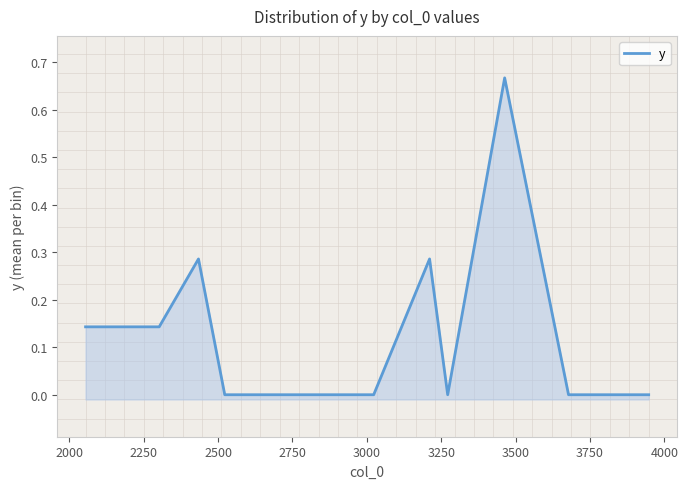

How many categories are shown in the chart?

12